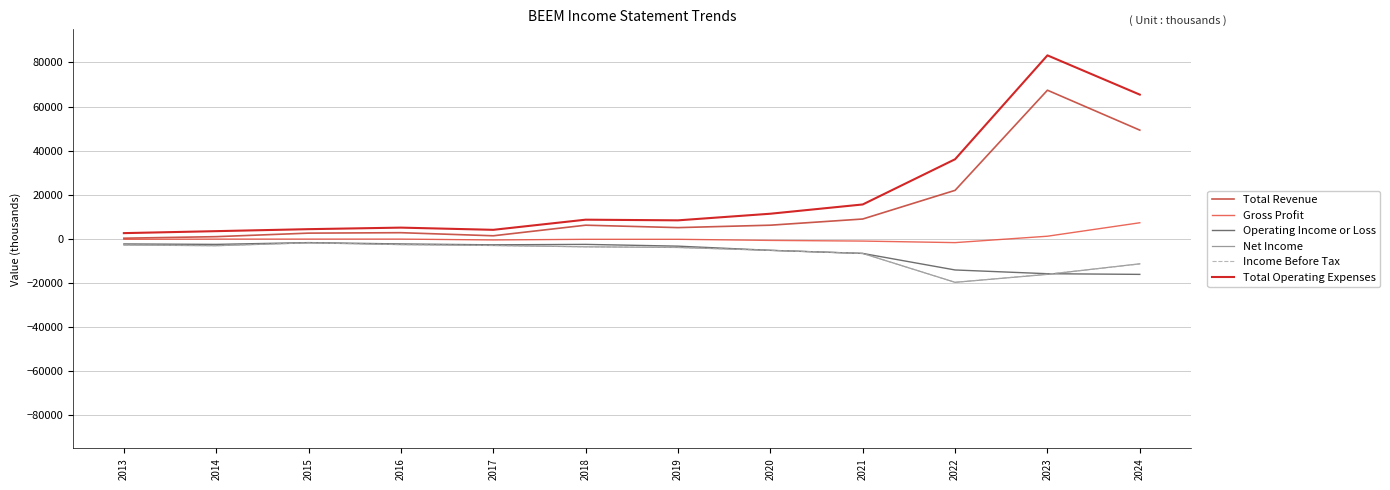

The value of Income Before Tax at 2023 is -24091. True or false?

False